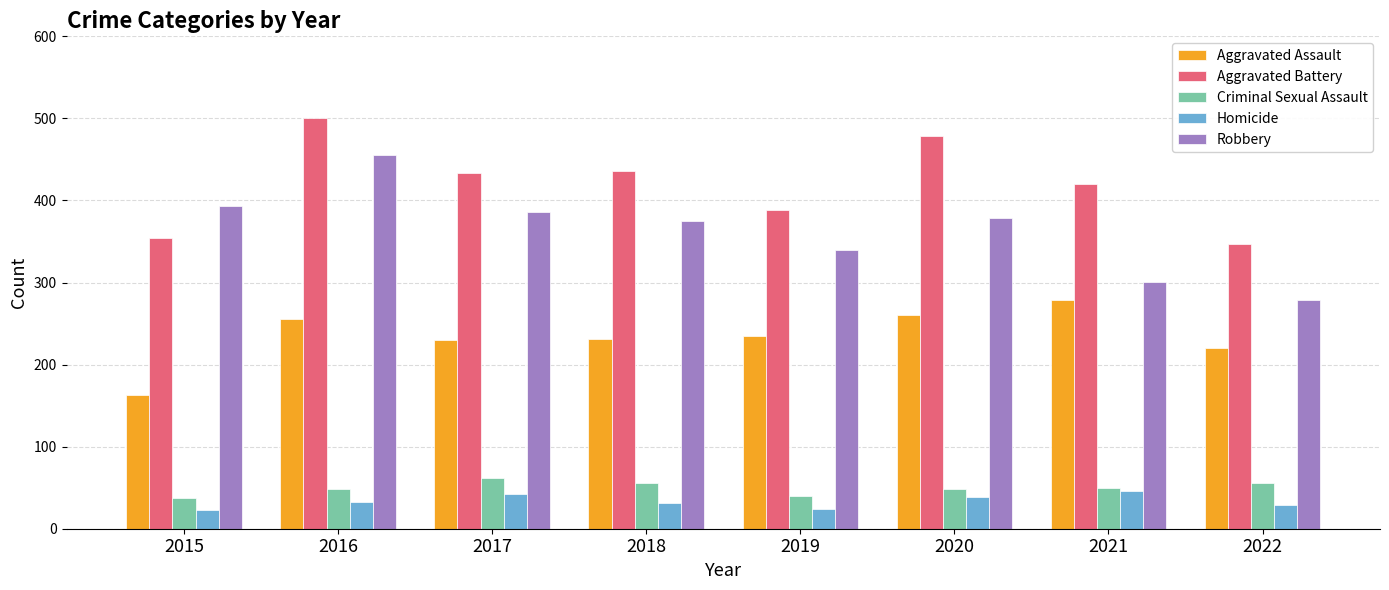

How many bars are there in each group?

5